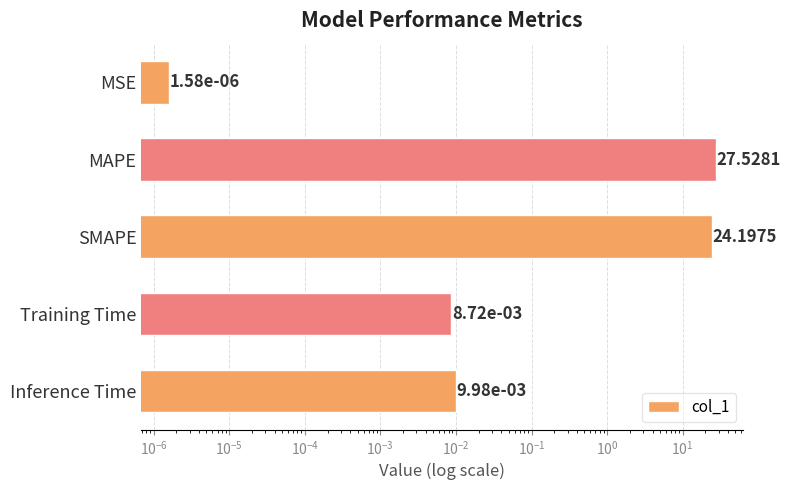

Reading left to right, what are all the values shown in this chart?

0.0	27.5	24.2	0.0	0.0